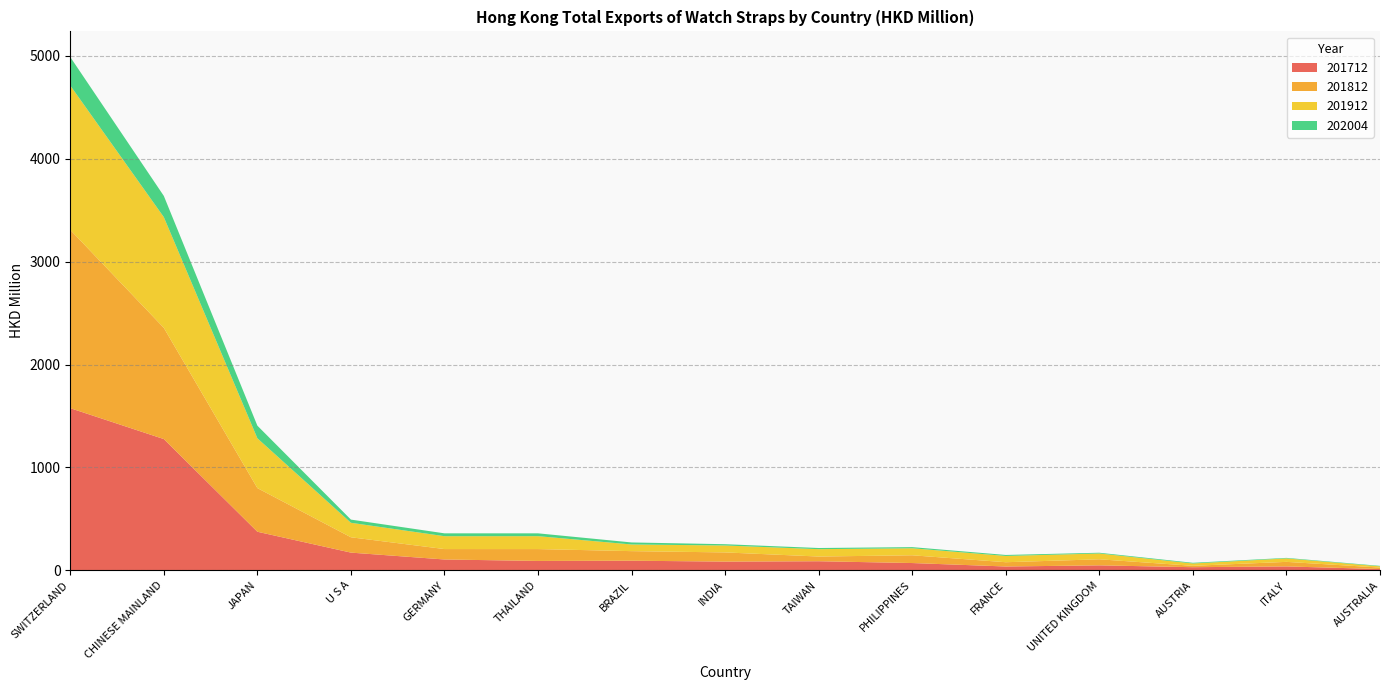

Reading right to left, extract all data points from this chart.

201712: AUSTRALIA=11.2	ITALY=36.8	AUSTRIA=29.2	UNITED KINGDOM=47.2	FRANCE=36.0	PHILIPPINES=69.6	TAIWAN=87.2	INDIA=83.6	BRAZIL=92.3	THAILAND=90.1	GERMANY=104.2	U S A=171.0	JAPAN=374.0	CHINESE MAINLAND=1275.1	SWITZERLAND=1575.5
201812: AUSTRALIA=14.6	ITALY=44.2	AUSTRIA=13.5	UNITED KINGDOM=58.9	FRANCE=41.6	PHILIPPINES=75.5	TAIWAN=45.7	INDIA=89.3	BRAZIL=93.1	THAILAND=115.4	GERMANY=101.3	U S A=149.2	JAPAN=424.3	CHINESE MAINLAND=1081.5	SWITZERLAND=1733.8
201912: AUSTRALIA=11.8	ITALY=33.7	AUSTRIA=22.6	UNITED KINGDOM=56.5	FRANCE=61.0	PHILIPPINES=68.1	TAIWAN=71.6	INDIA=67.4	BRAZIL=64.7	THAILAND=125.5	GERMANY=125.1	U S A=140.8	JAPAN=484.3	CHINESE MAINLAND=1076.8	SWITZERLAND=1403.3
202004: AUSTRALIA=4.6	ITALY=5.1	AUSTRIA=6.7	UNITED KINGDOM=7.2	FRANCE=9.5	PHILIPPINES=11.1	TAIWAN=11.3	INDIA=12.4	BRAZIL=19.8	THAILAND=27.6	GERMANY=27.8	U S A=31.0	JAPAN=122.6	CHINESE MAINLAND=206.1	SWITZERLAND=277.0